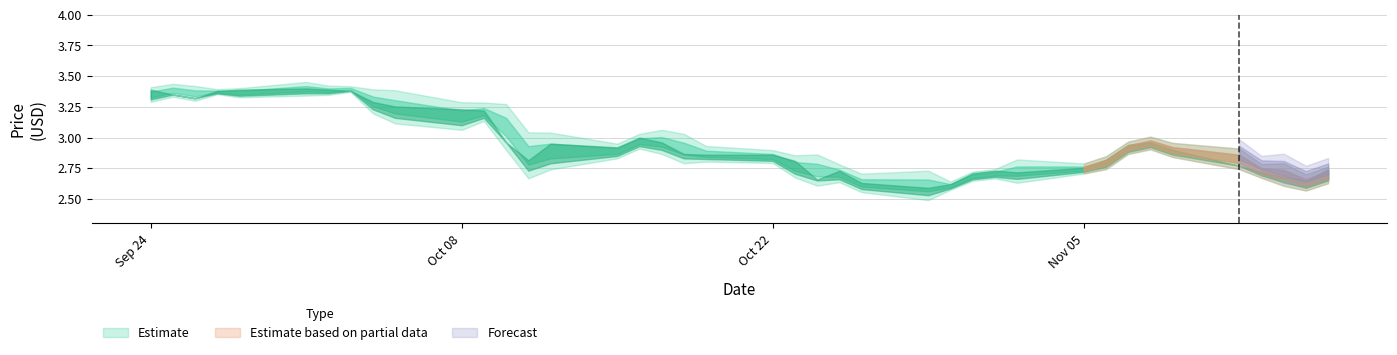

What is the sum of all high values?

120.3